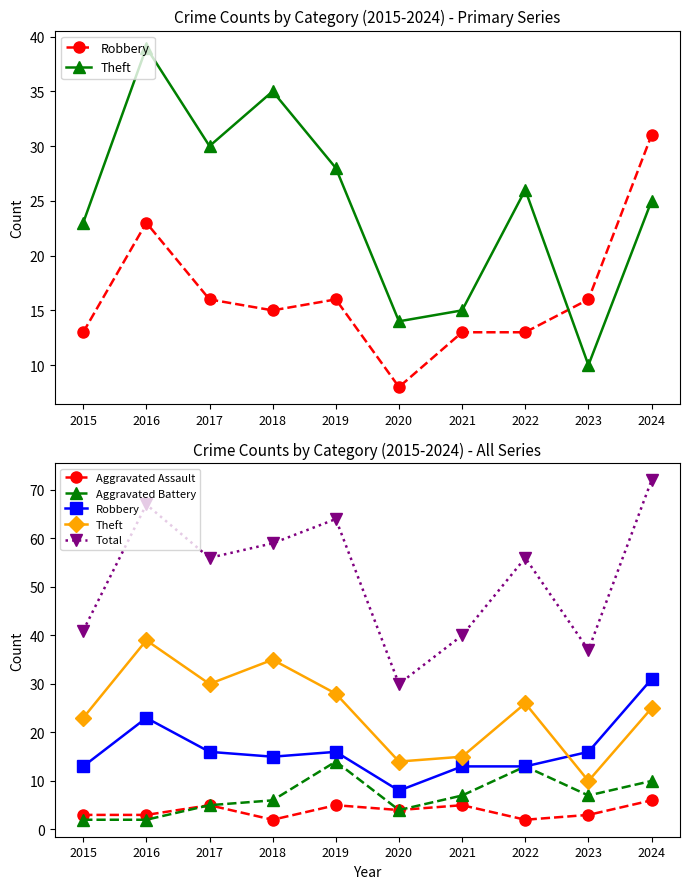

What is the difference between the Total values at 2019 and 2024?

8